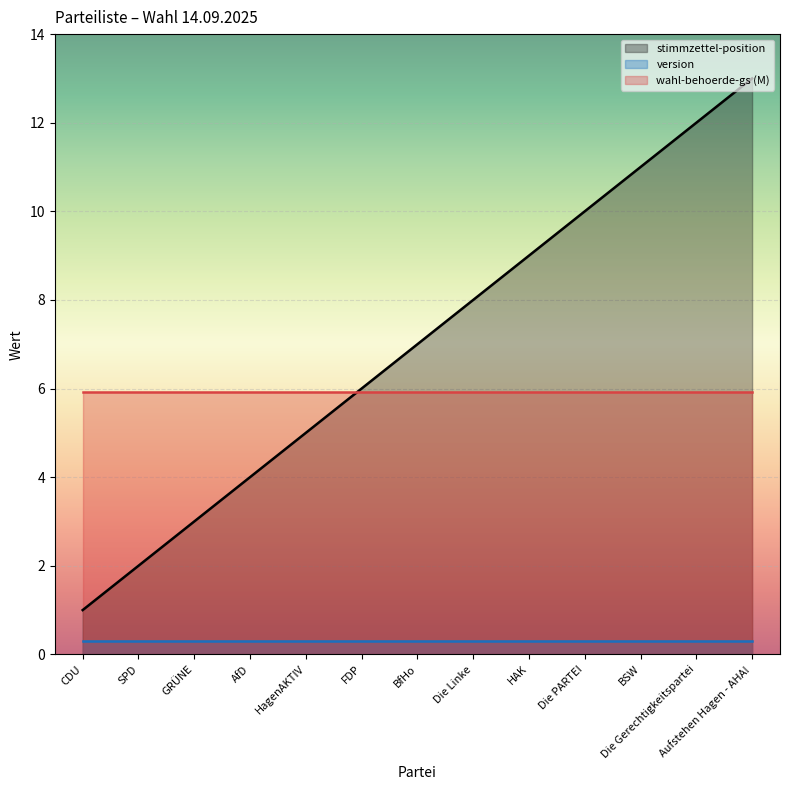

What is the approximate value of wahl-behoerde-gs (M) at HagenAKTIV?

5.9